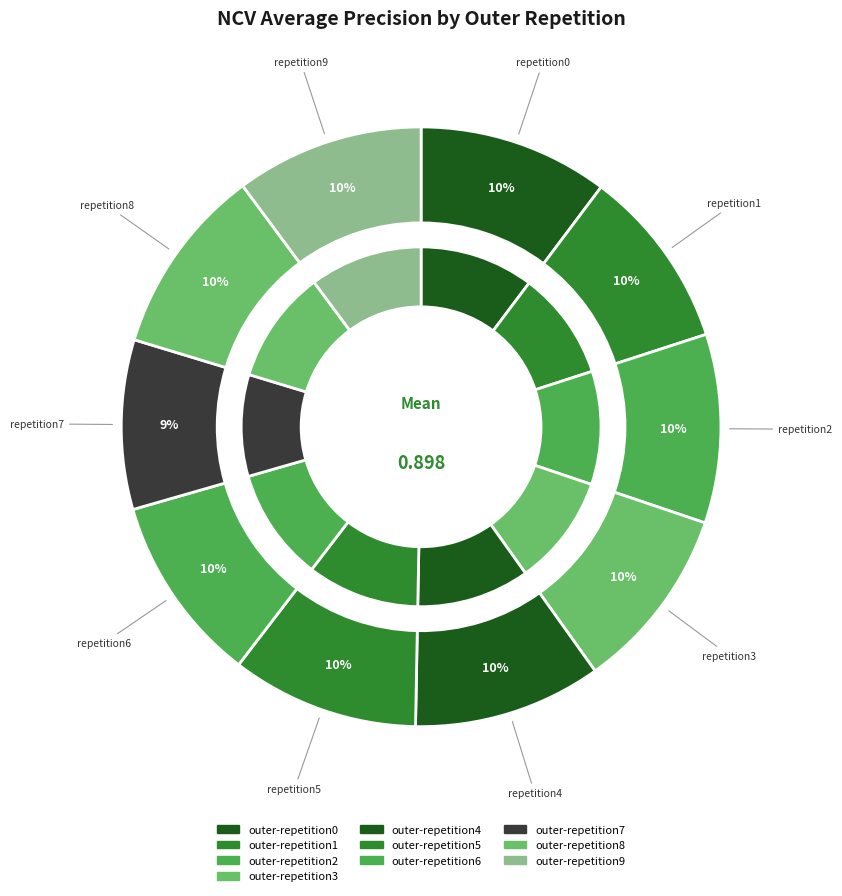

What percentage is the outer-repetition0 slice, to the nearest percent?

10%